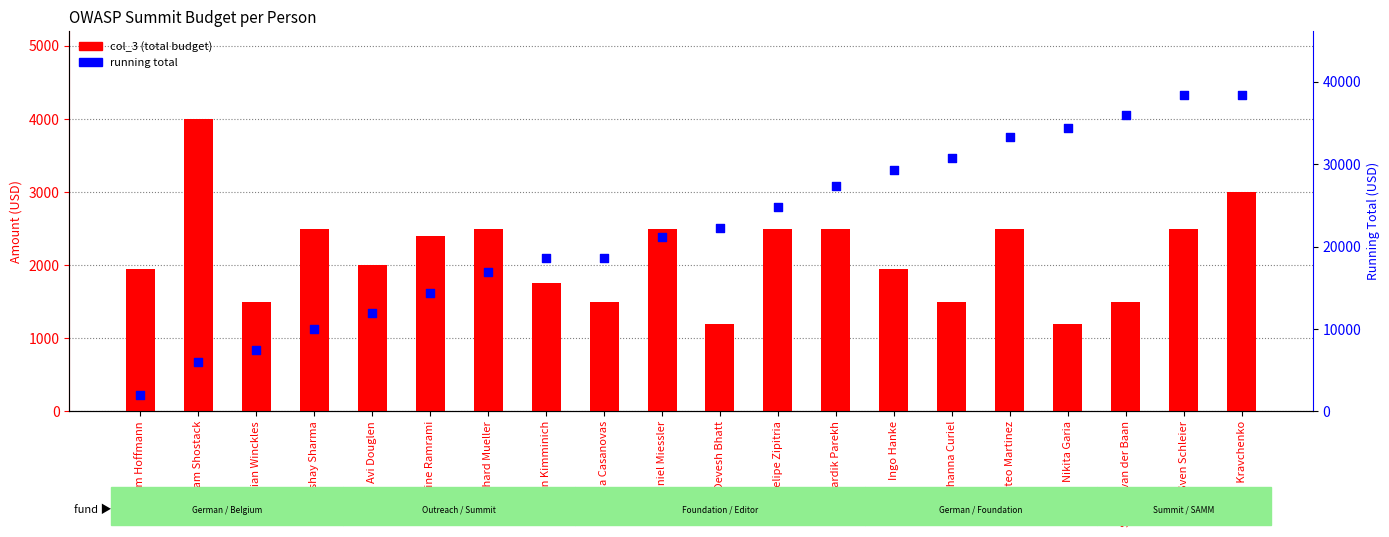

Which series contains the lowest Y value?

col_3 (total)